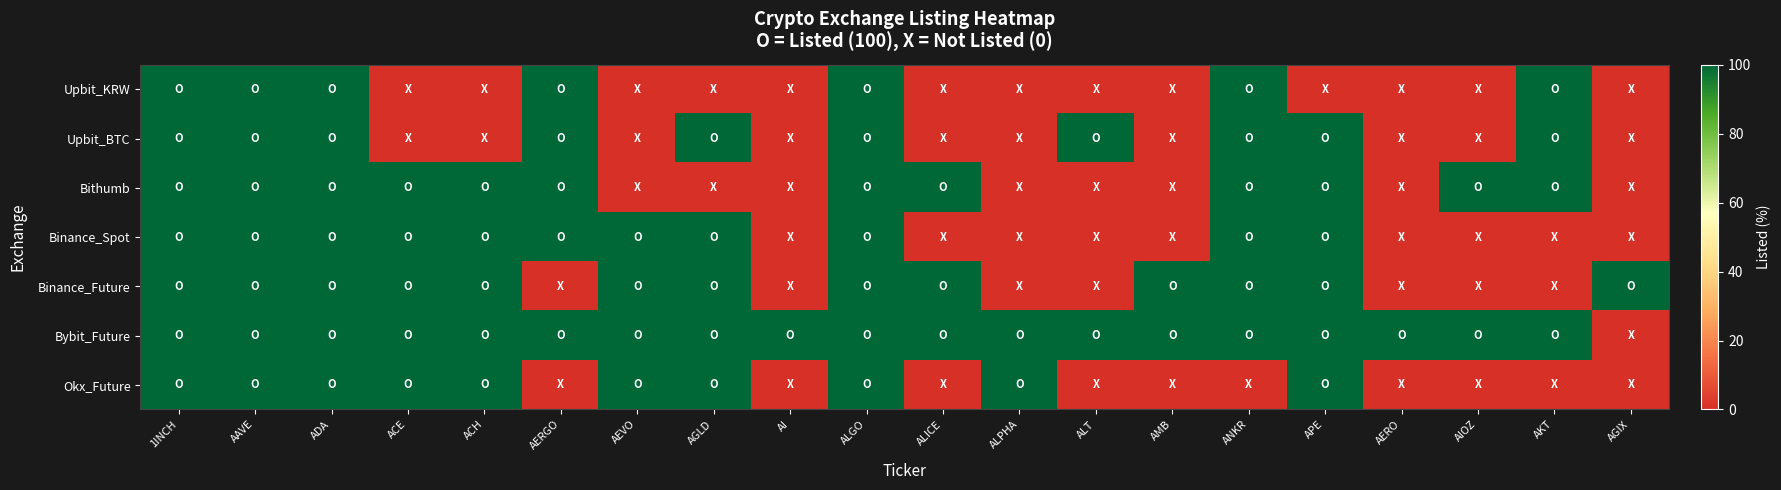

List the series in order of their peak value, highest first.

Upbit_KRW, Upbit_BTC, Bithumb, Binance_Spot, Binance_Future, Bybit_Future, Okx_Future